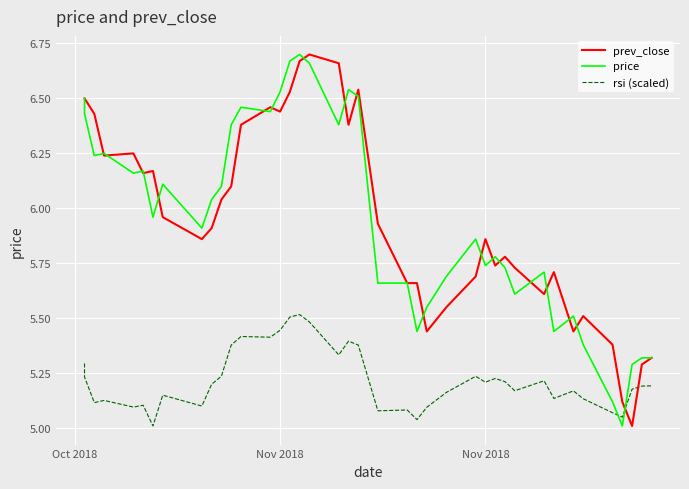

How many intersections are there between price and rsi (scaled)?

2